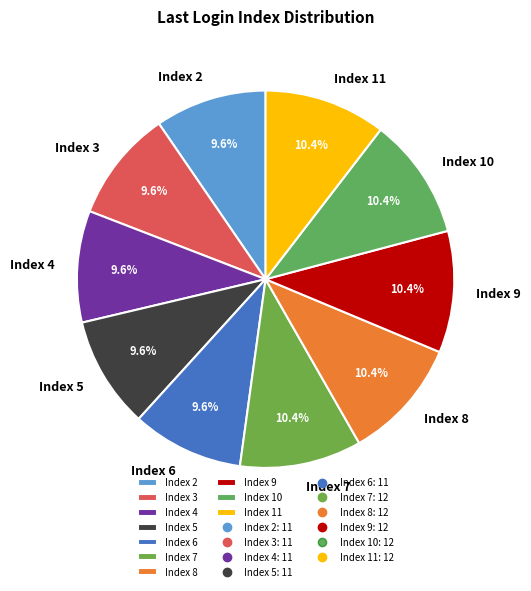

Is there any slice that represents more than half of the pie?

No